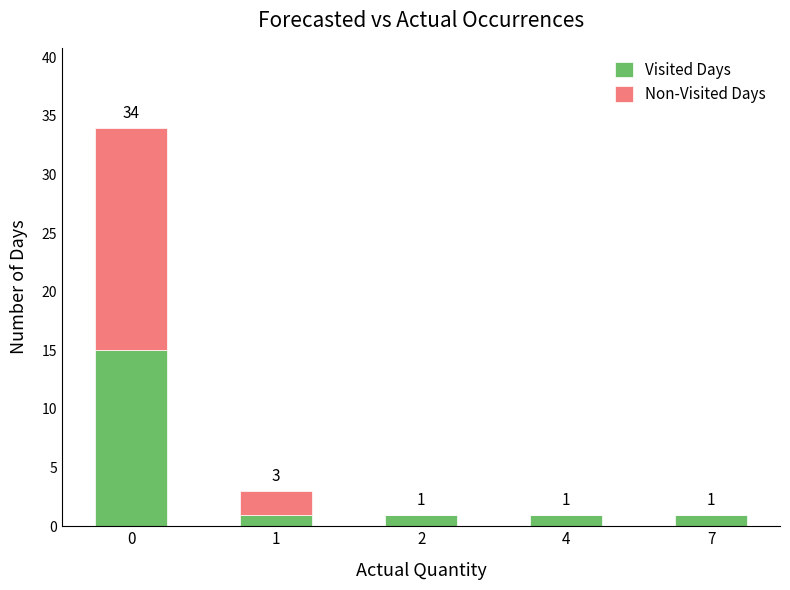

Count the number of categories in the chart.

5